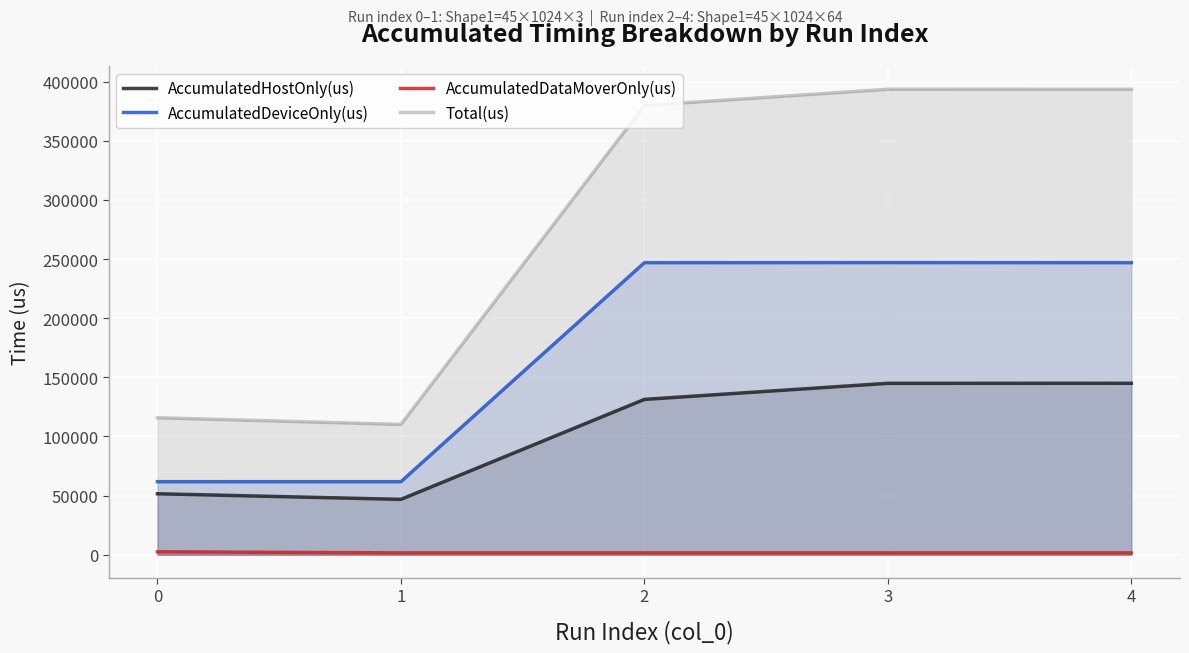

At how many categories does at least one series exceed 335427?

3